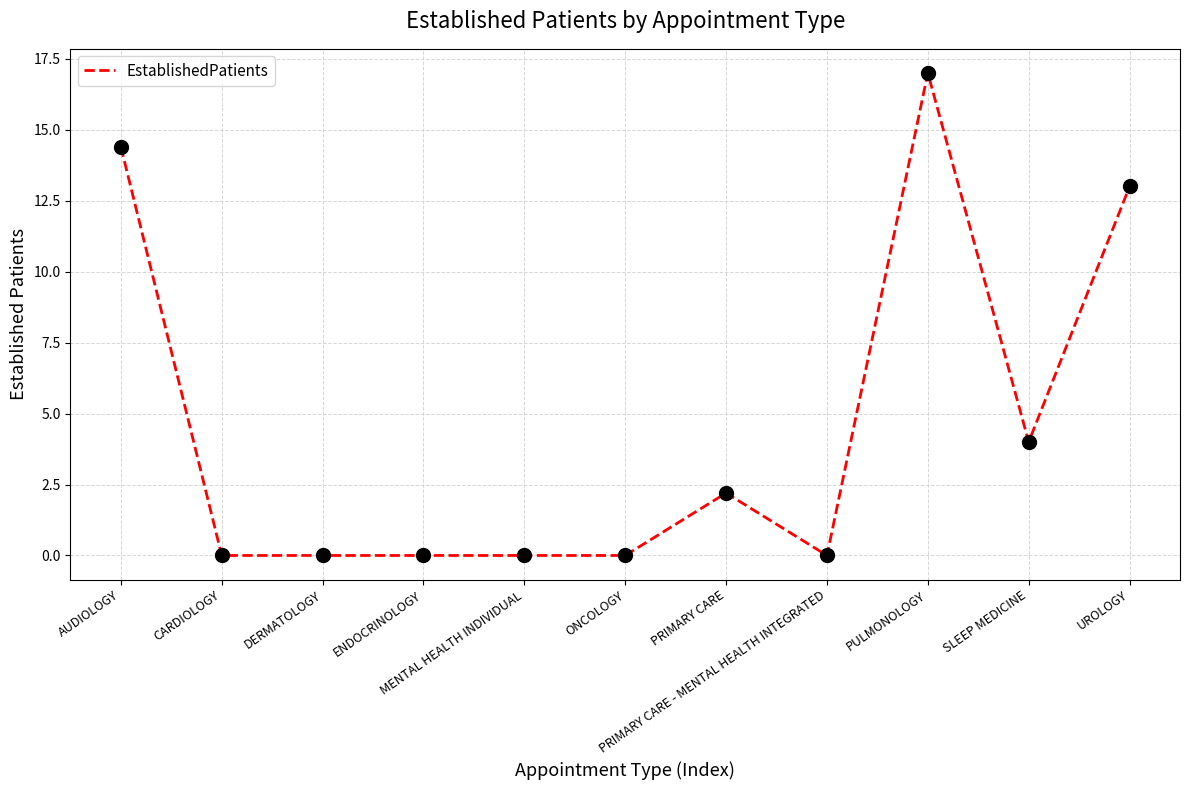

Which has a higher value, SLEEP MEDICINE or UROLOGY?

UROLOGY